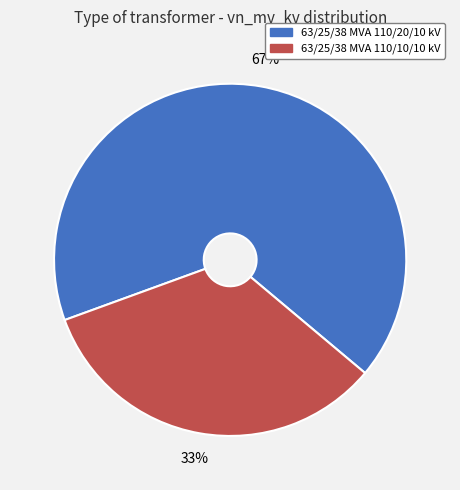

Is it true that 63/25/38 MVA 110/20/10 kV is 67% of the pie?

True